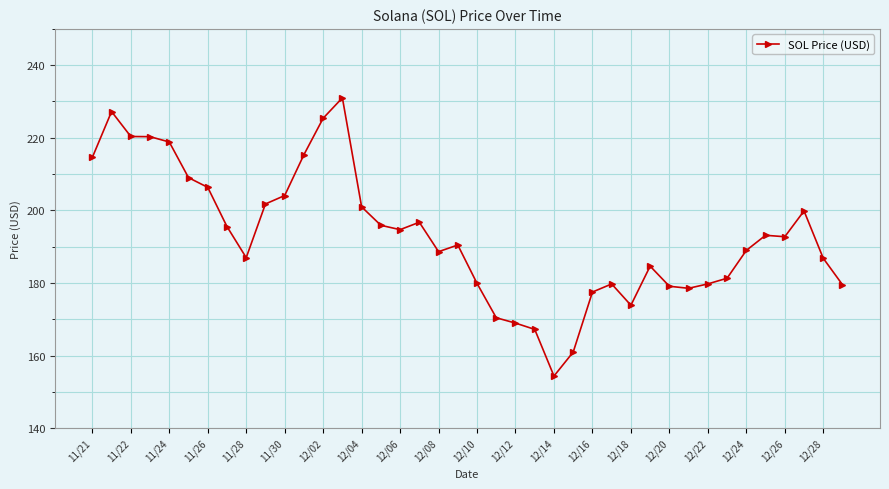

What is the value of the 2nd point from the left?

227.2